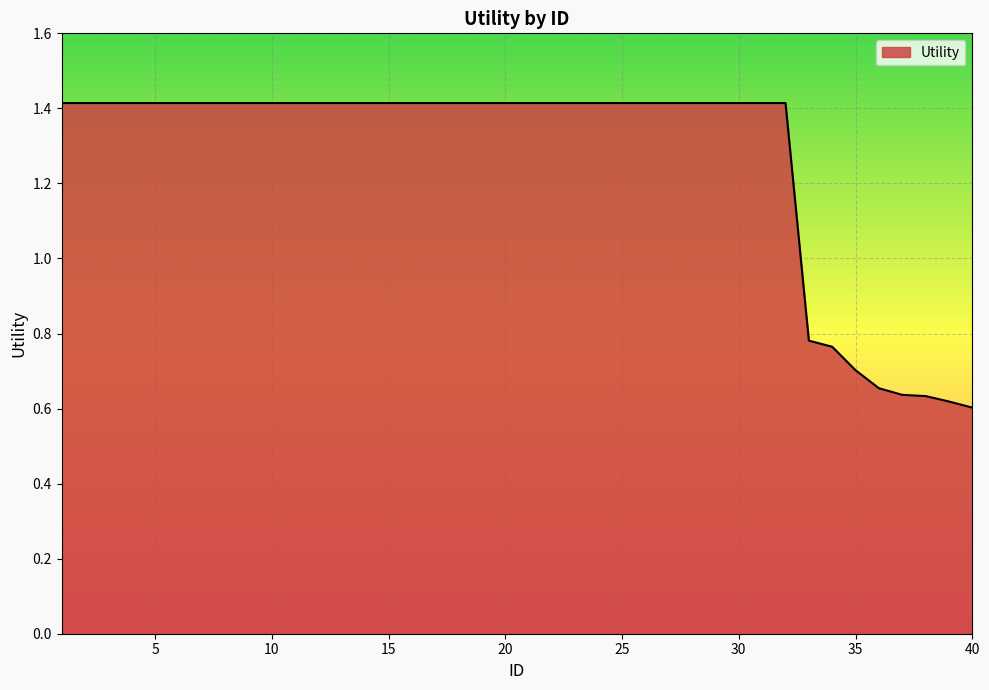

What is the sum of all values?

50.6